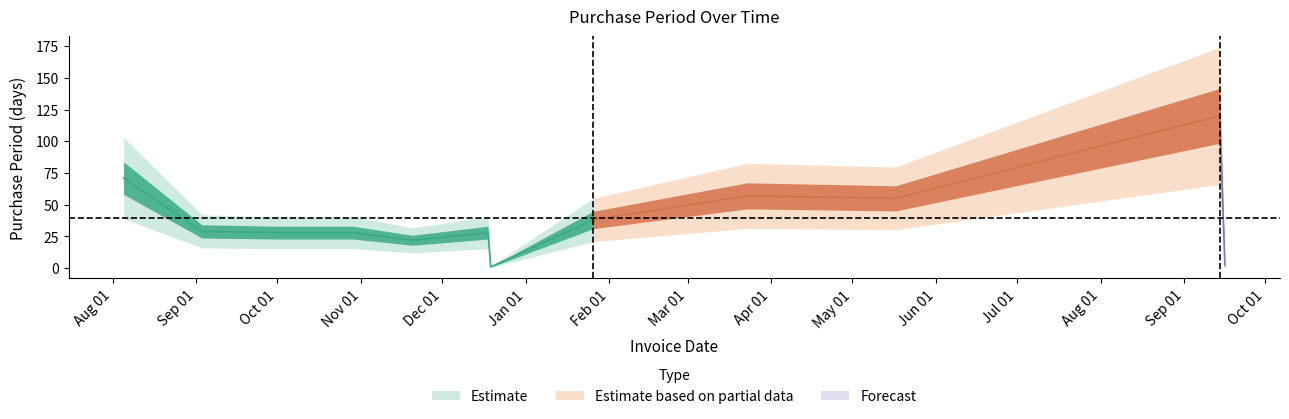

Which label corresponds to the largest value in the chart?

2016-09-14